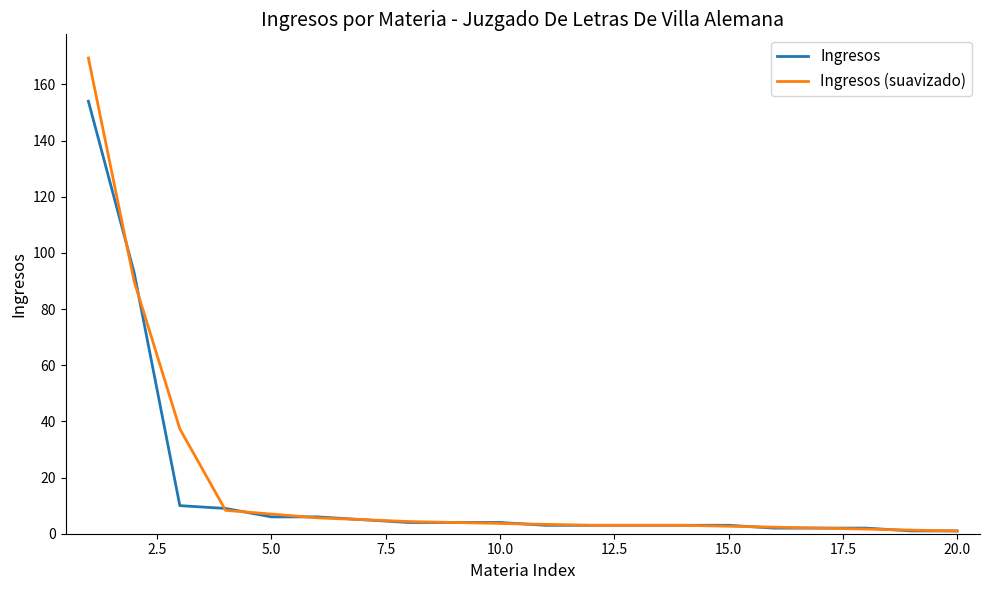

Rank the series by their maximum value, from lowest to highest.

Ingresos, Ingresos (suavizado)